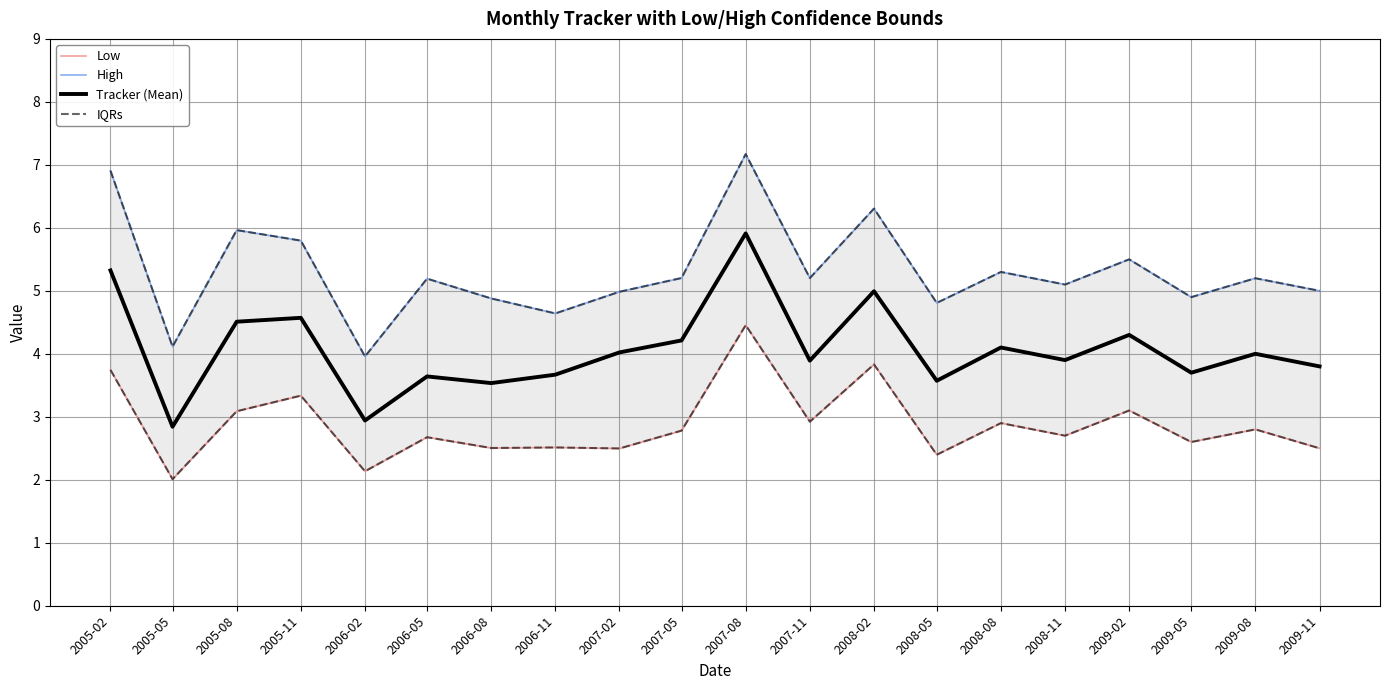

In IQRs, how many points are lower than both neighbors (excluding endpoints)?

8